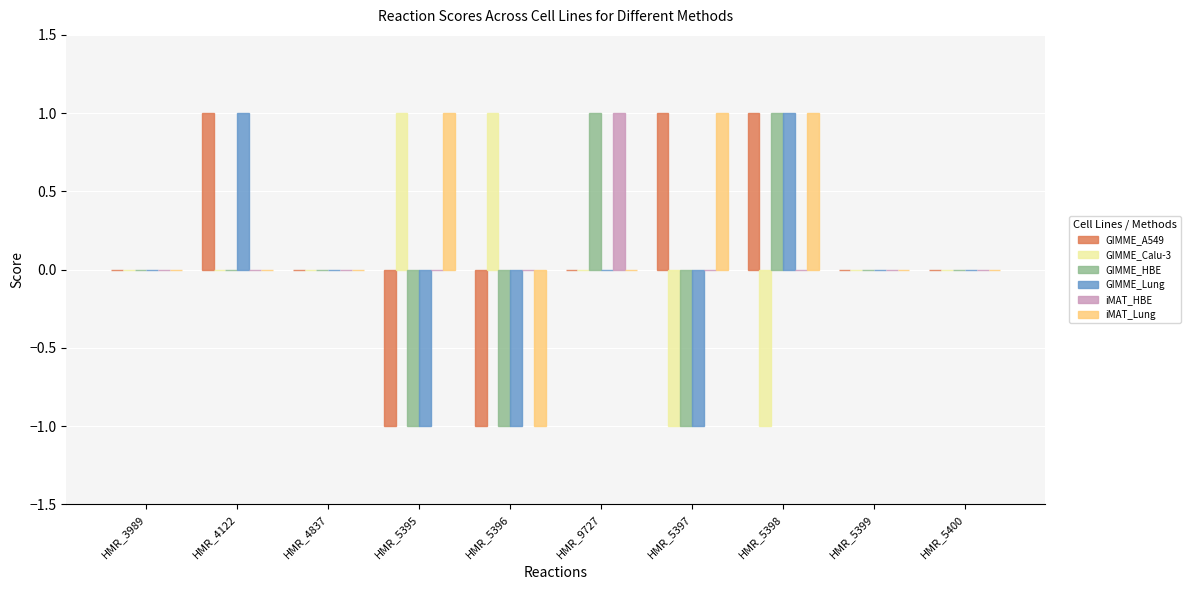

The GIMME_HBE series shows 0 at HMR_4122. True or false?

True